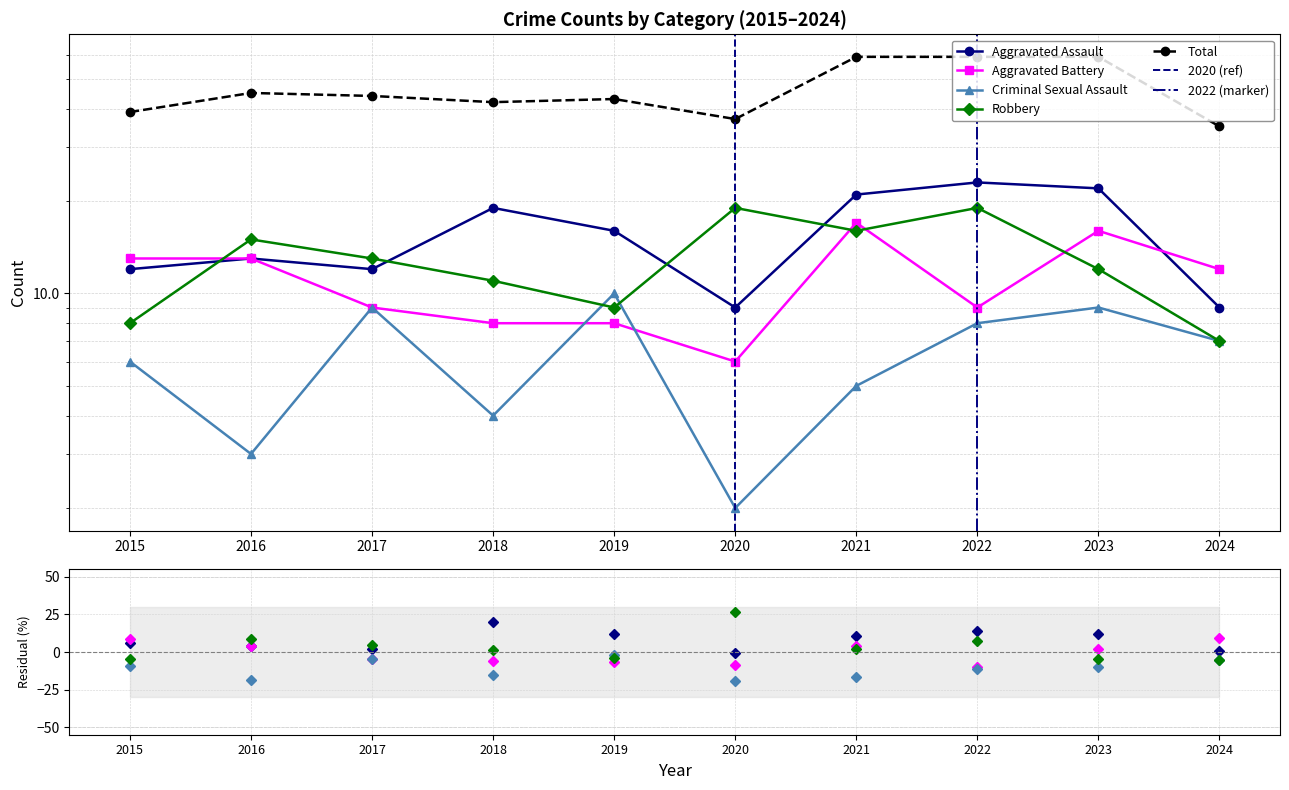

What is the value of the Aggravated Battery point at the 5th from the left?

8